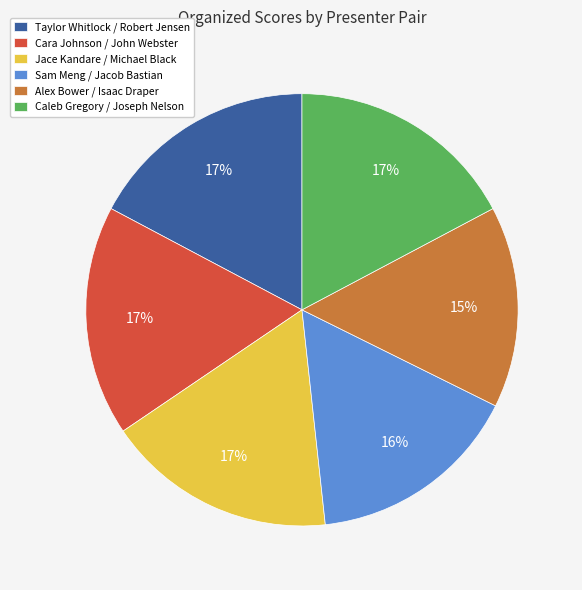

Approximately how many times larger is the value at Taylor Whitlock / Robert Jensen compared to Alex Bower / Isaac Draper?

1.1